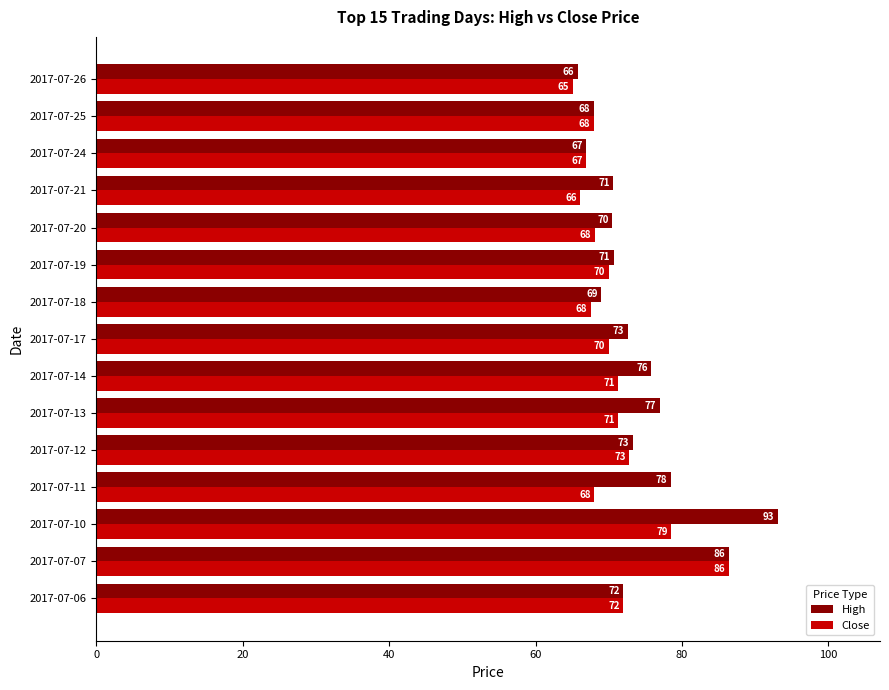

Which series has the largest range (max minus min)?

High